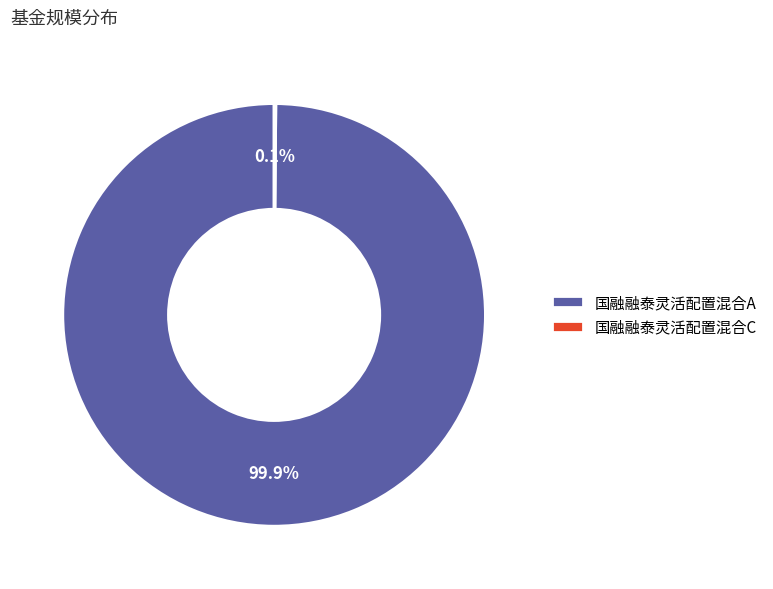

To the nearest percent, what percentage of the pie is 国融融泰灵活配置混合A?

100%